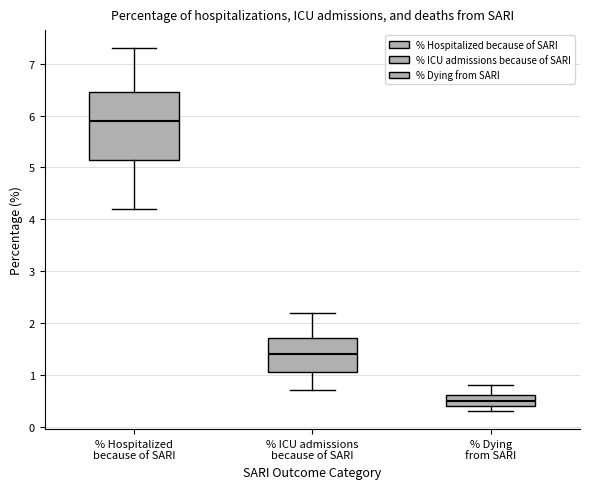

Where does the lower whisker of the box for % Dying from SARI end on the y-axis? The values are not printed on the chart, so give them approximately, as read against the axis.

0.3